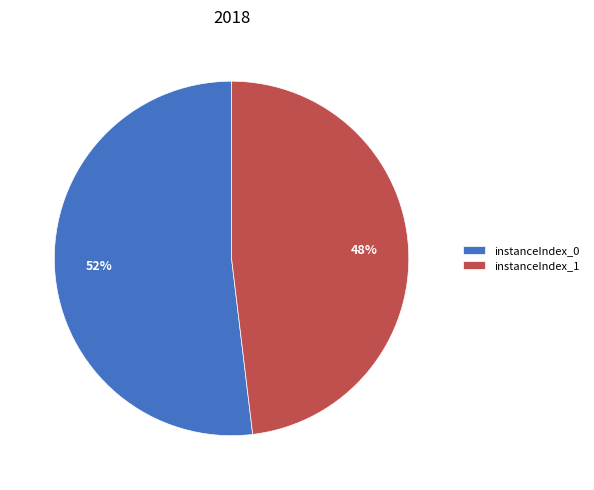

To the nearest percent, what percentage of the pie is instanceIndex_0?

52%